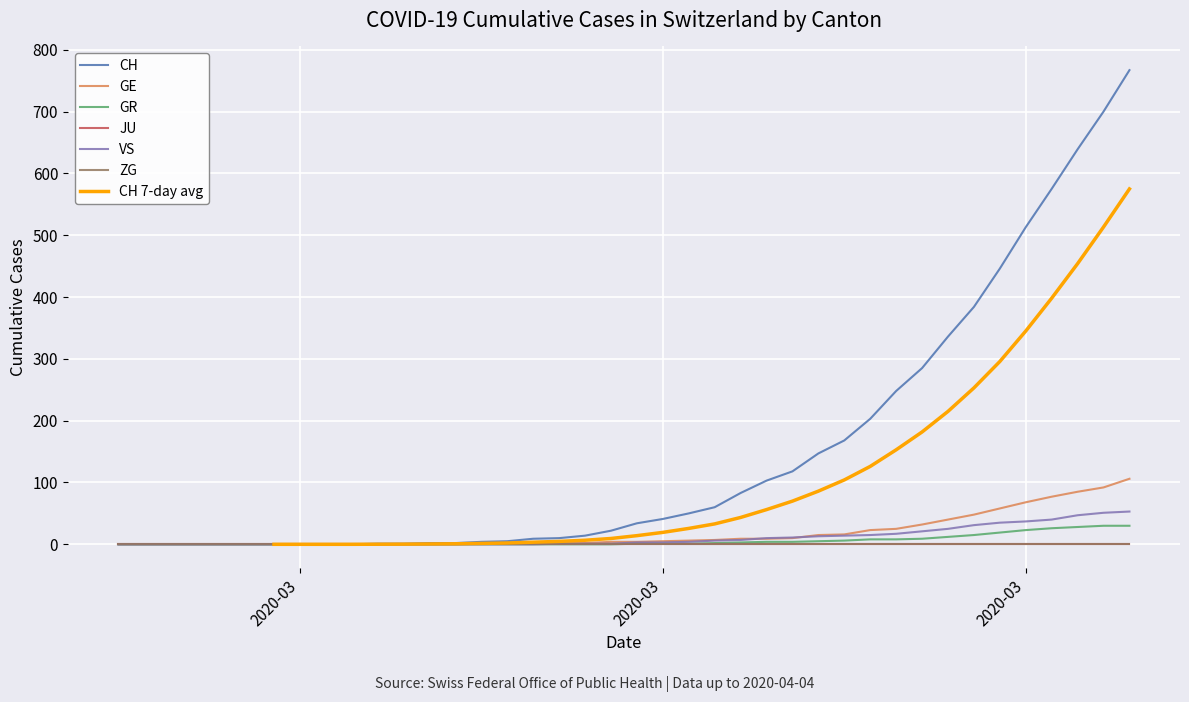

At how many categories does at least one series exceed 267?

9